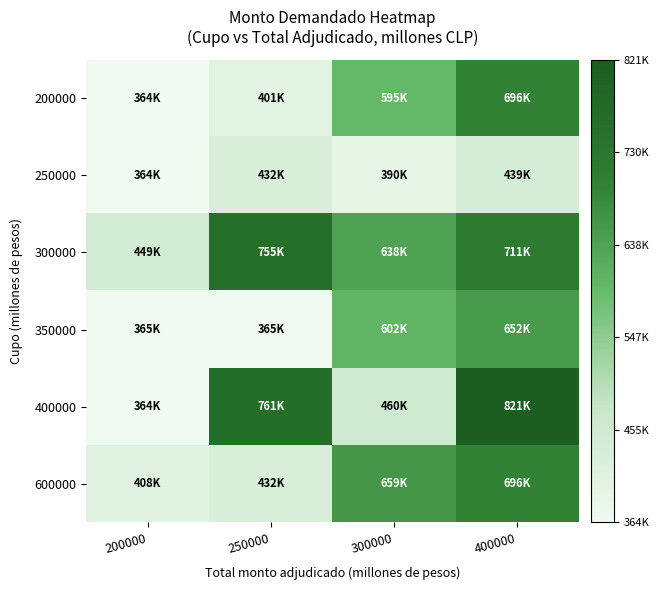

Which series has the widest spread of values?

400000